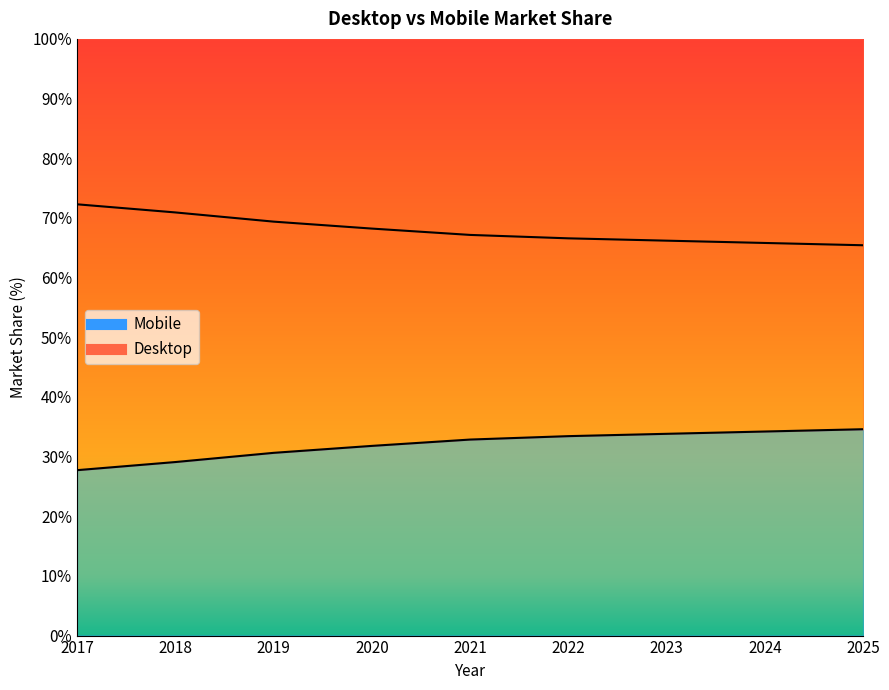

Reading right to left, extract all data points from this chart.

Desktop: 34.6	34.2	33.8	33.4	32.9	31.8	30.6	29.1	27.7
Mobile: 65.4	65.8	66.2	66.6	67.1	68.2	69.4	70.9	72.3